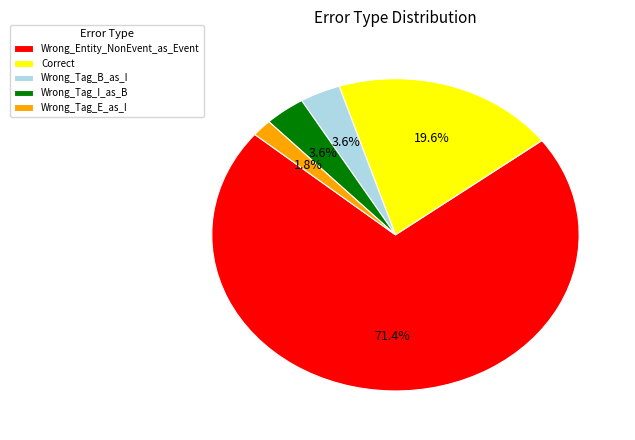

What percentage do Correct and Wrong_Tag_I_as_B together represent?

23.2%